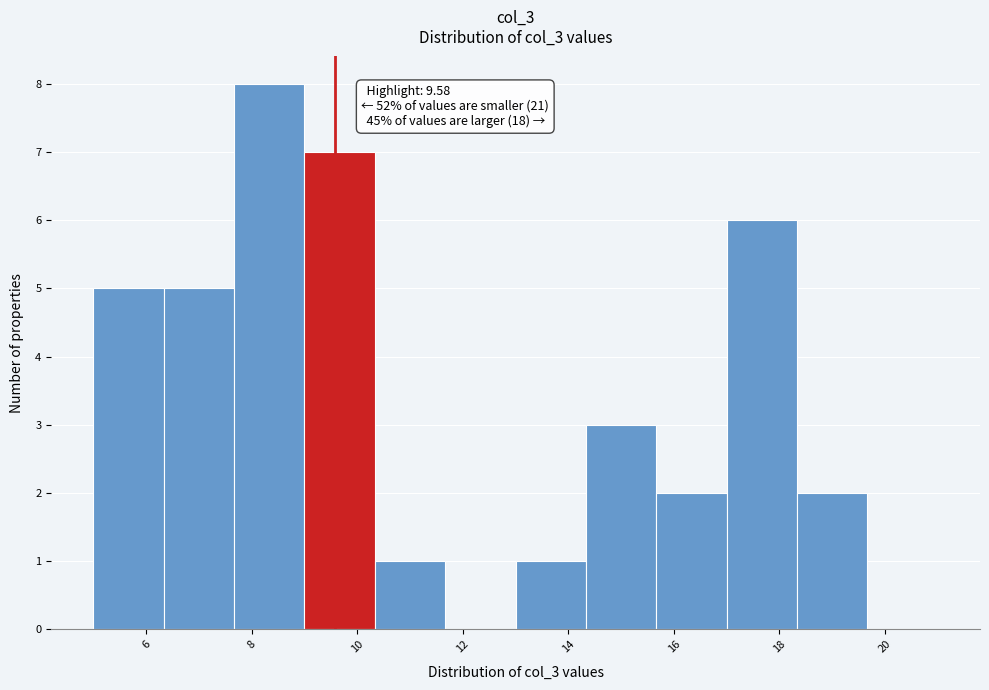

Over which range of the x-axis is the bar tallest?

7.6 to 9.0